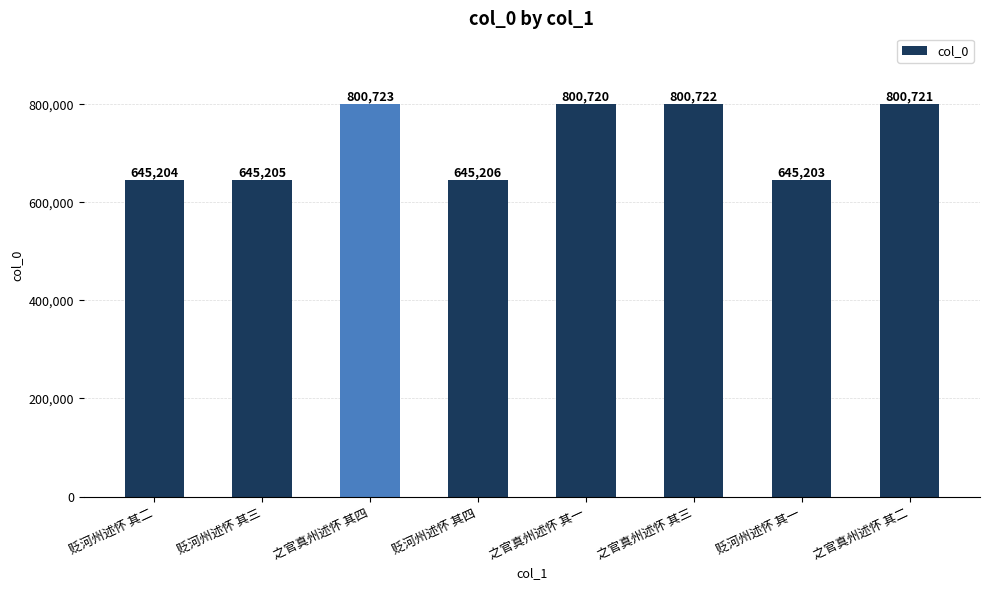

What is the label of the 8th bar from the left?

之官真州述怀 其二